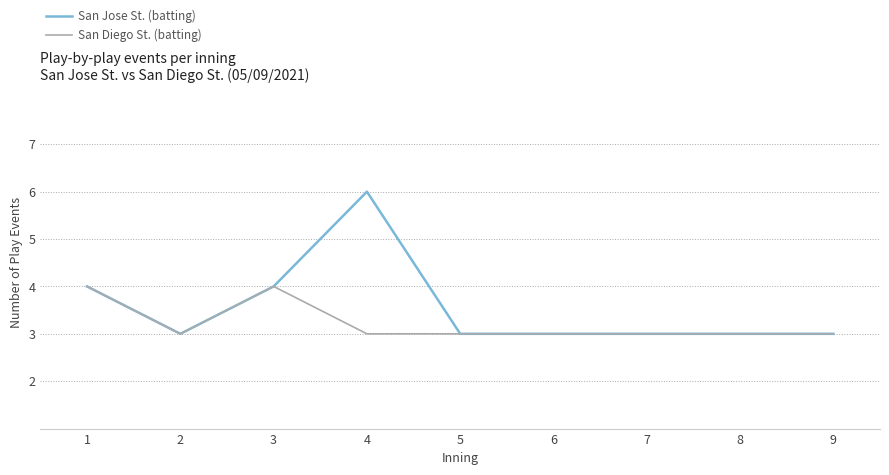

What is the sum of the San Diego St. (batting) values at 7 and 2?

6